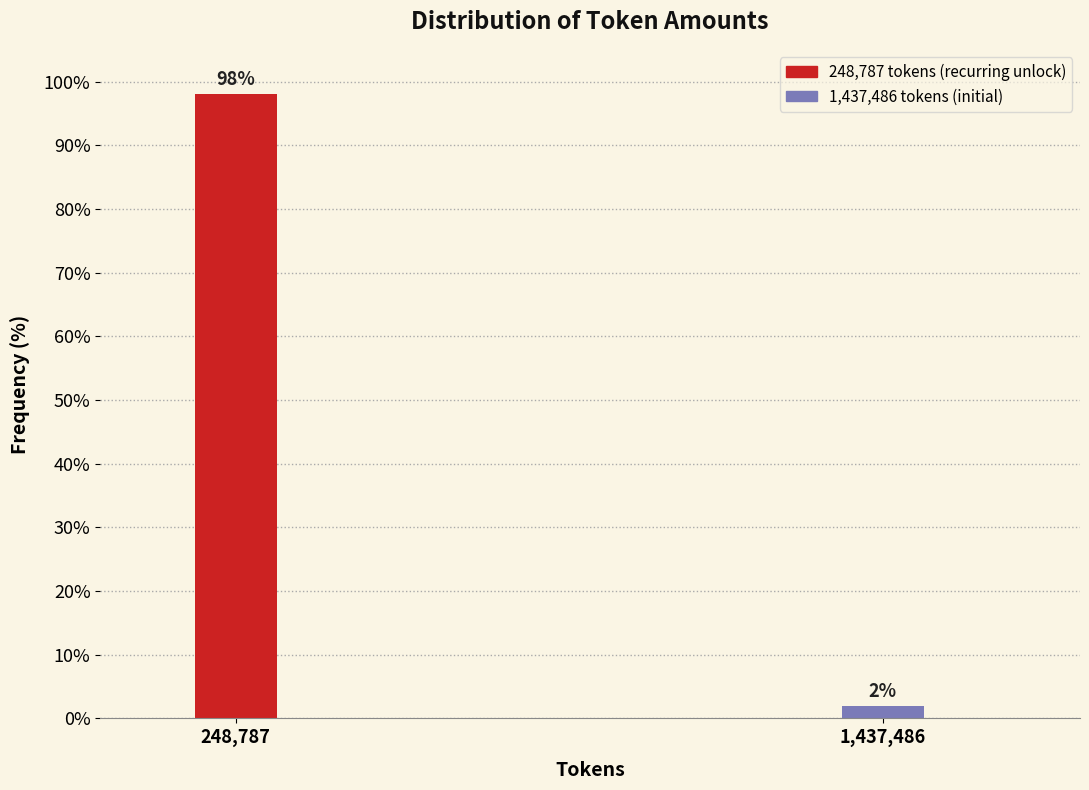

Is it true that the value at 248,787 is 160.1?

False